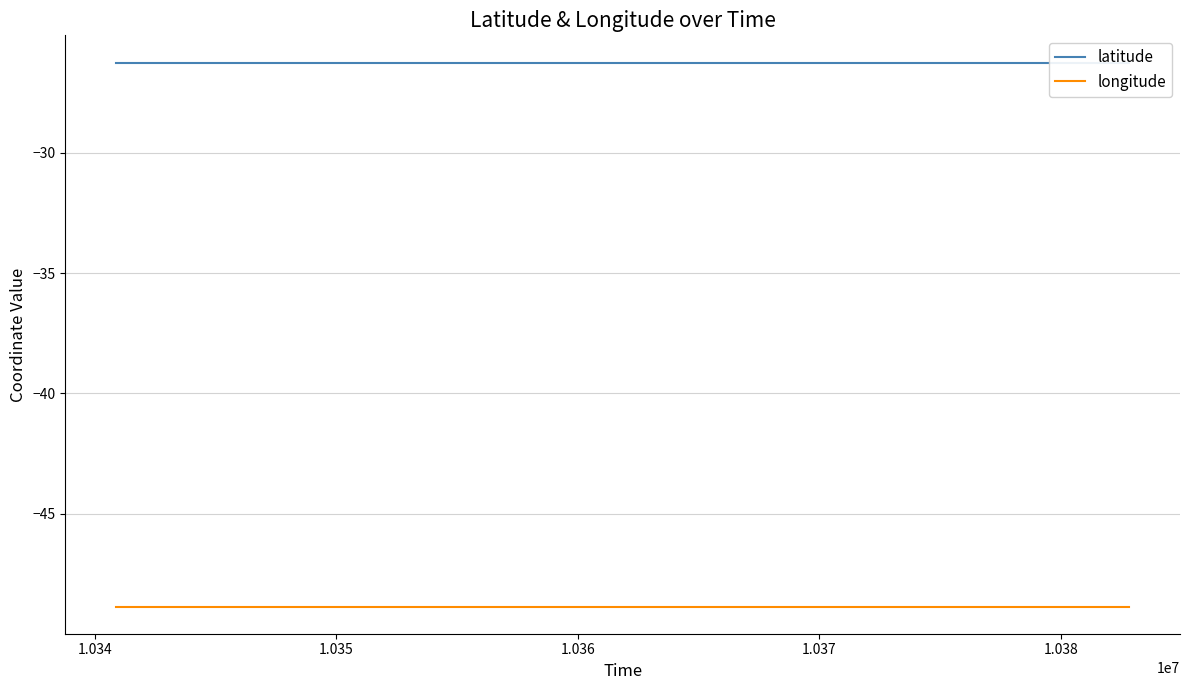

Which series has the largest total across all categories?

latitude